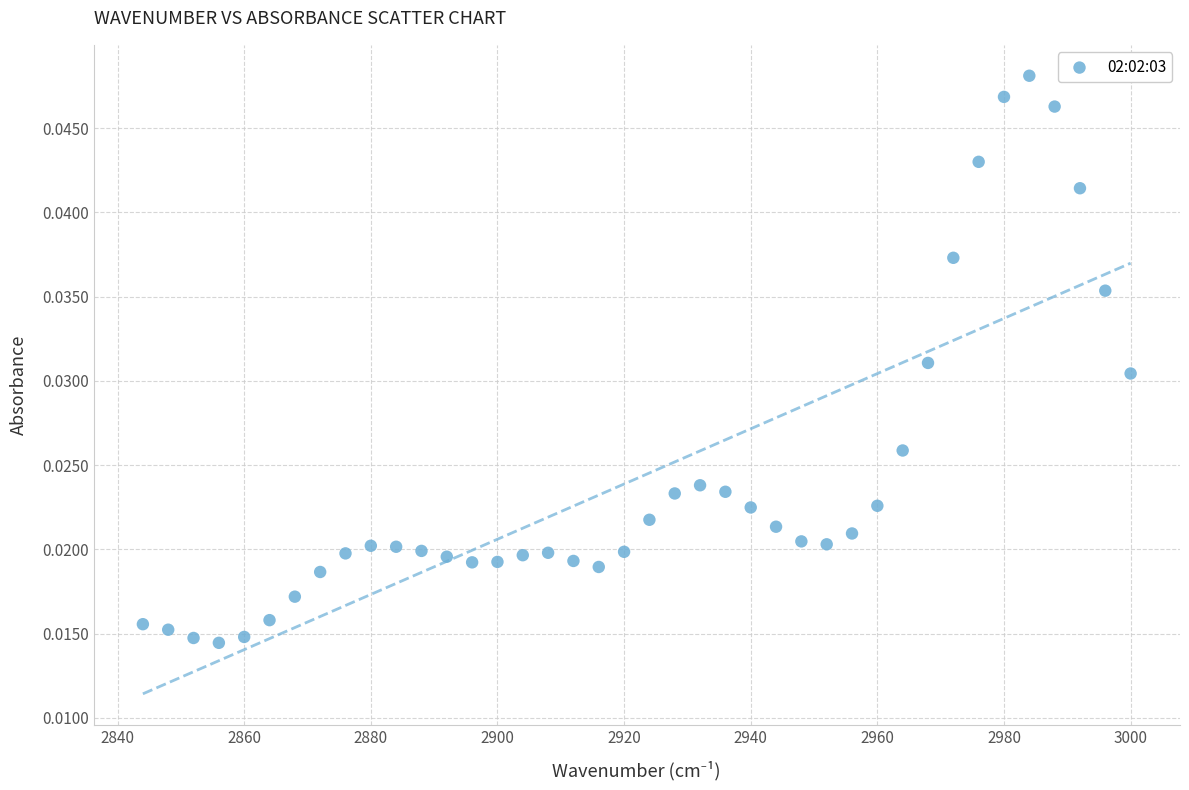

What is the range of X values (max minus min)?

156.0